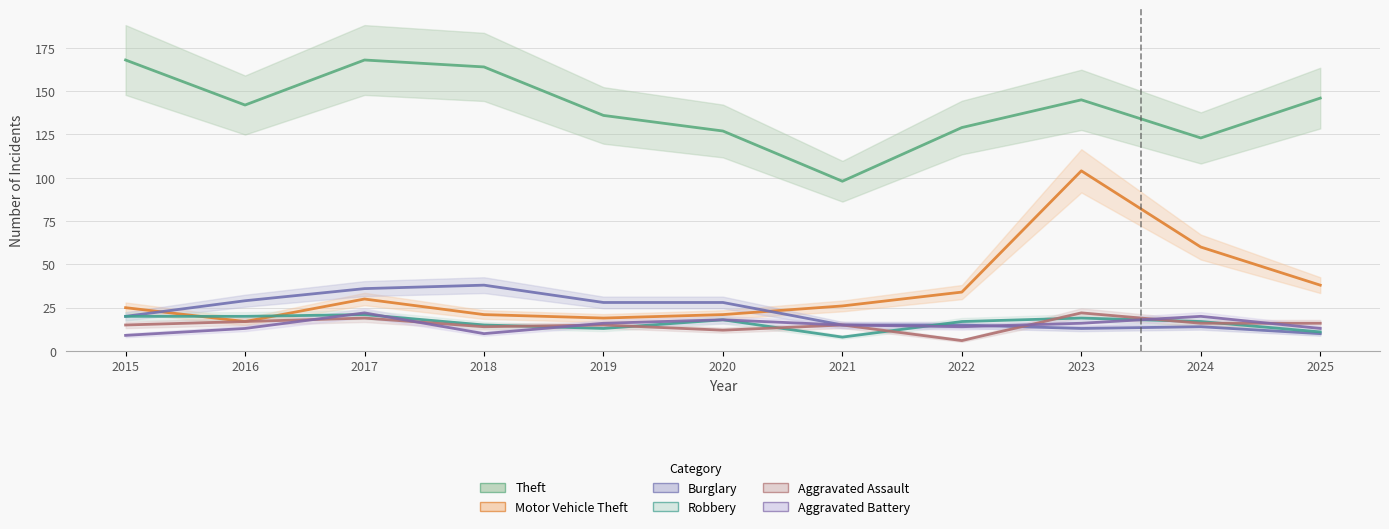

How many lines are shown in the chart?

6